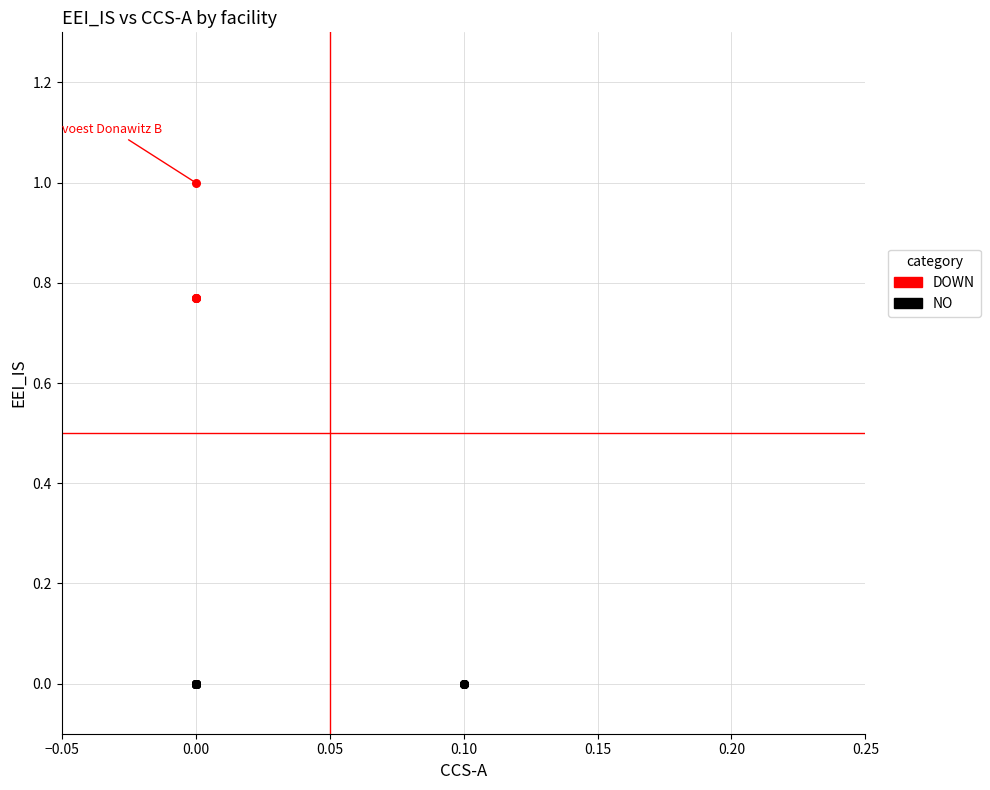

Which series reaches the maximum Y coordinate?

DOWN